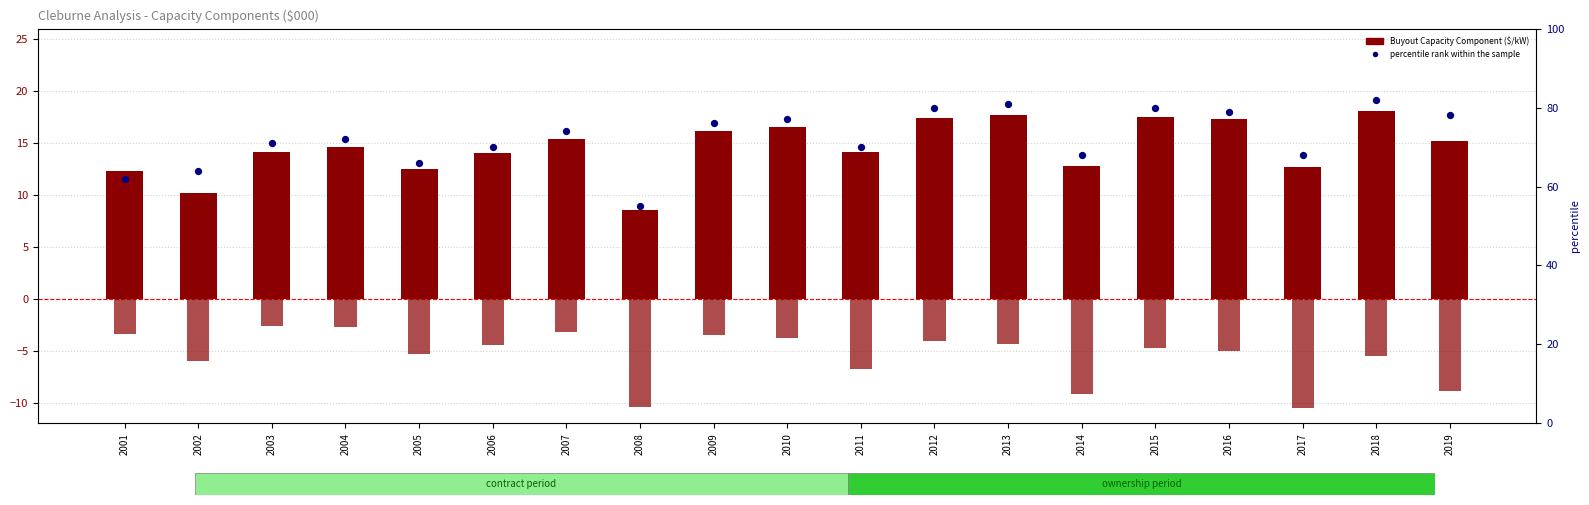

Which series contains the lowest Y value?

O & M Adjustment ($/kW)